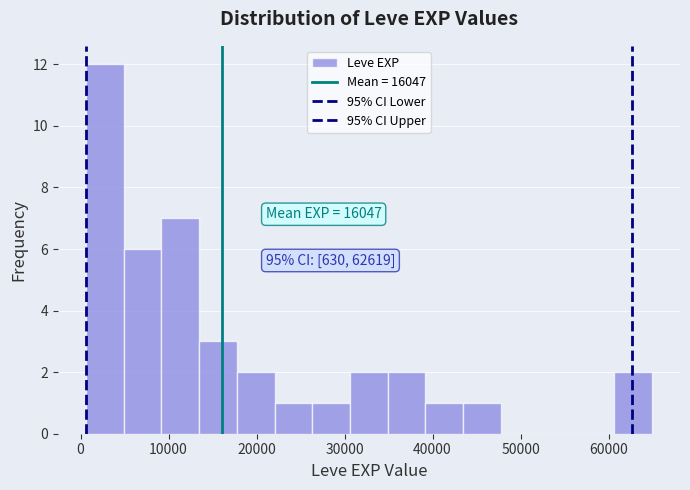

Over which range of the x-axis is the bar tallest?

1000 to 5000